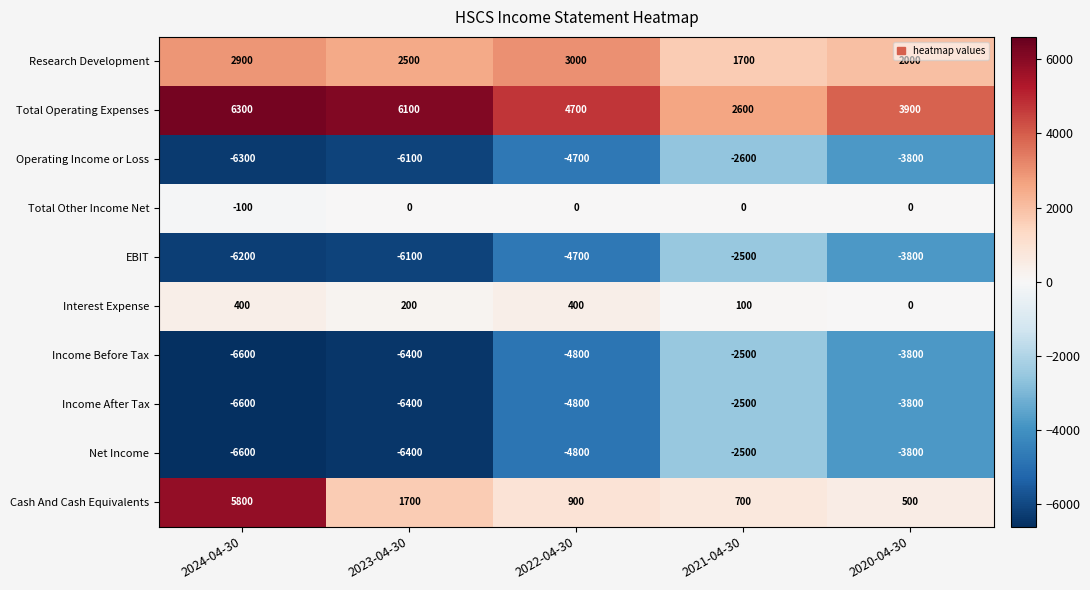

Which series has the widest spread of values?

Cash And Cash Equivalents